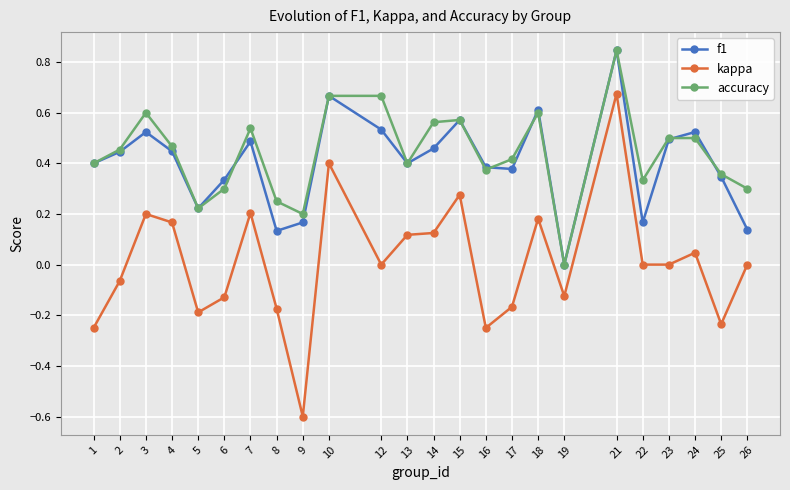

True or false: f1 and kappa cross at least once.

False